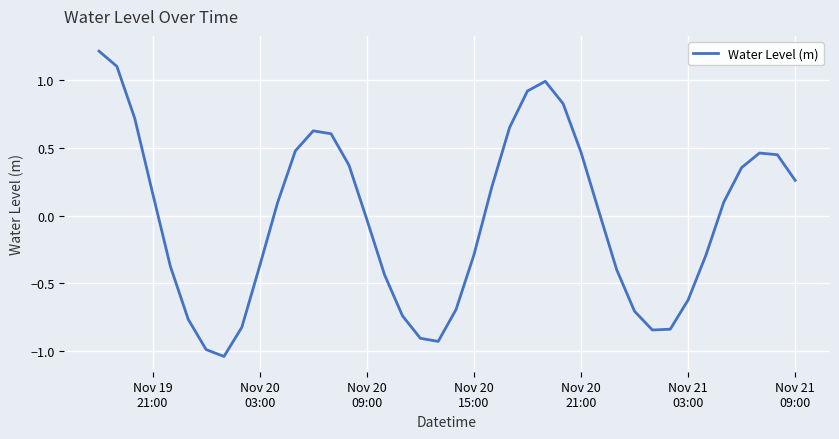

What is the difference between the maximum and minimum values?

2.3